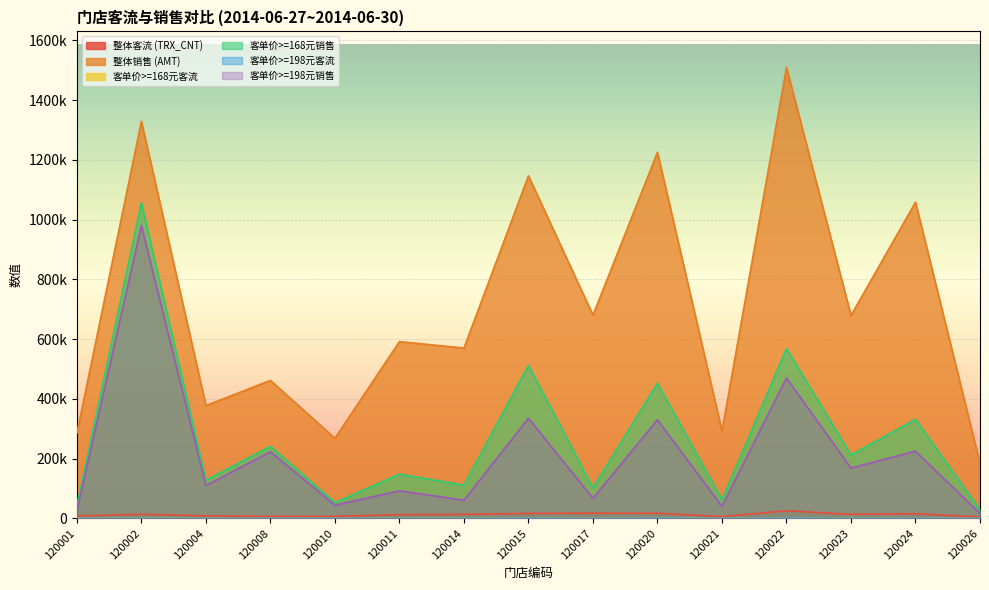

At which category does the chart reach its peak across all series?

120022